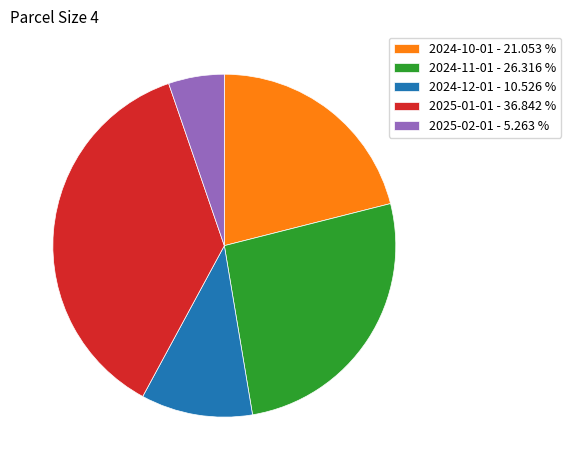

Does any single category account for the majority?

No